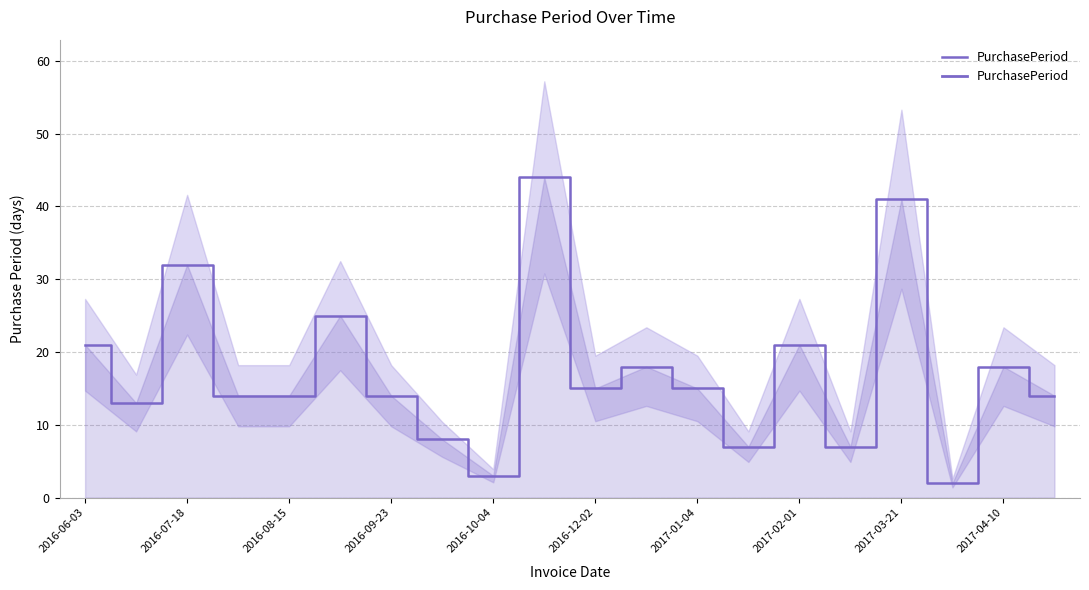

The chart shows a value of 34 at 2017-02-01. True or false?

False